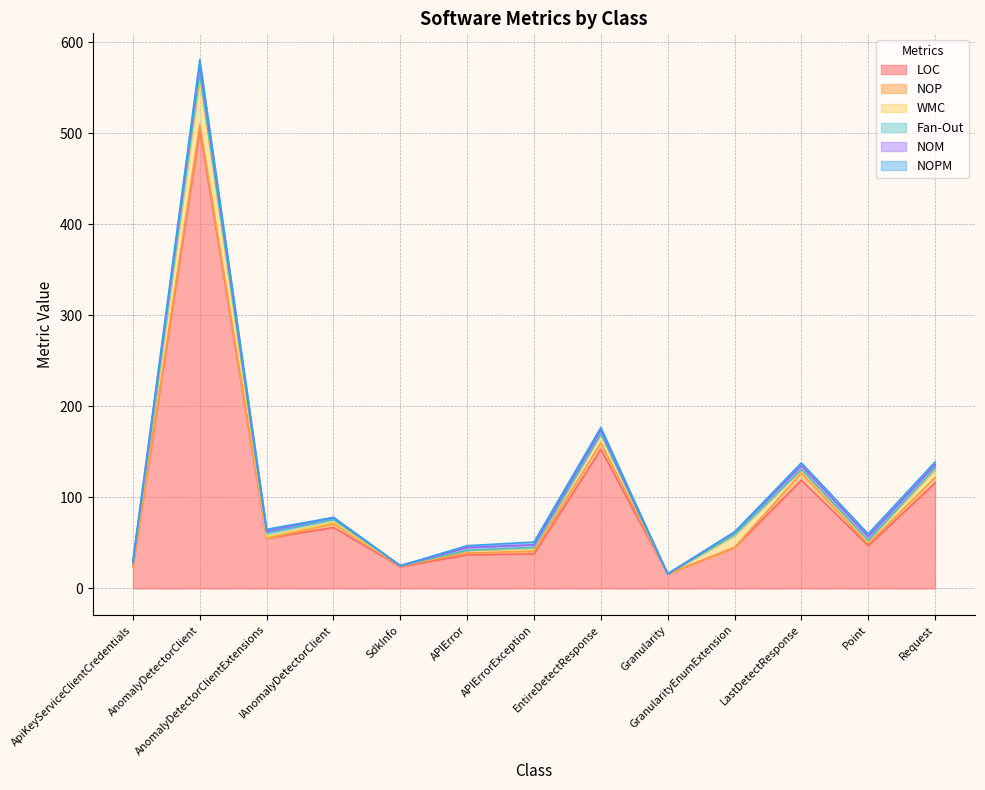

Which category has the highest value across all series?

AnomalyDetectorClient